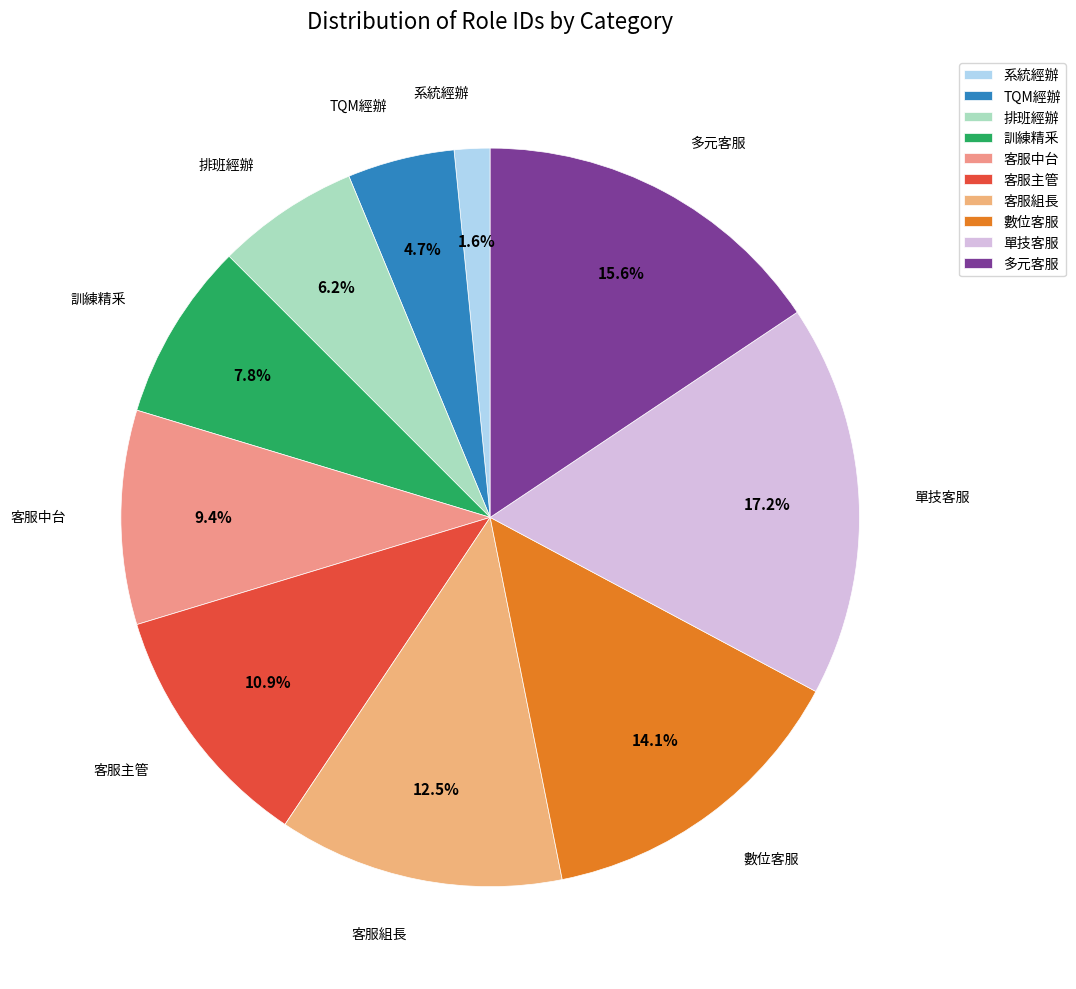

To the nearest percent, what is the average slice percentage?

10%